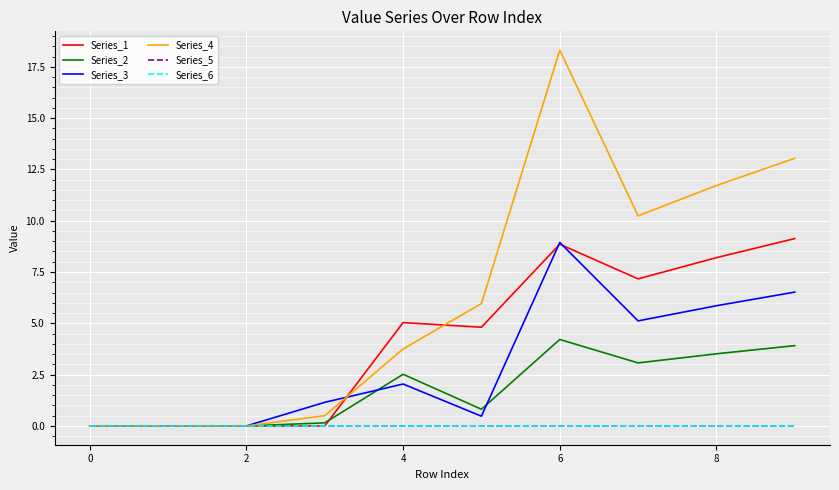

How many lines are shown in the chart?

6